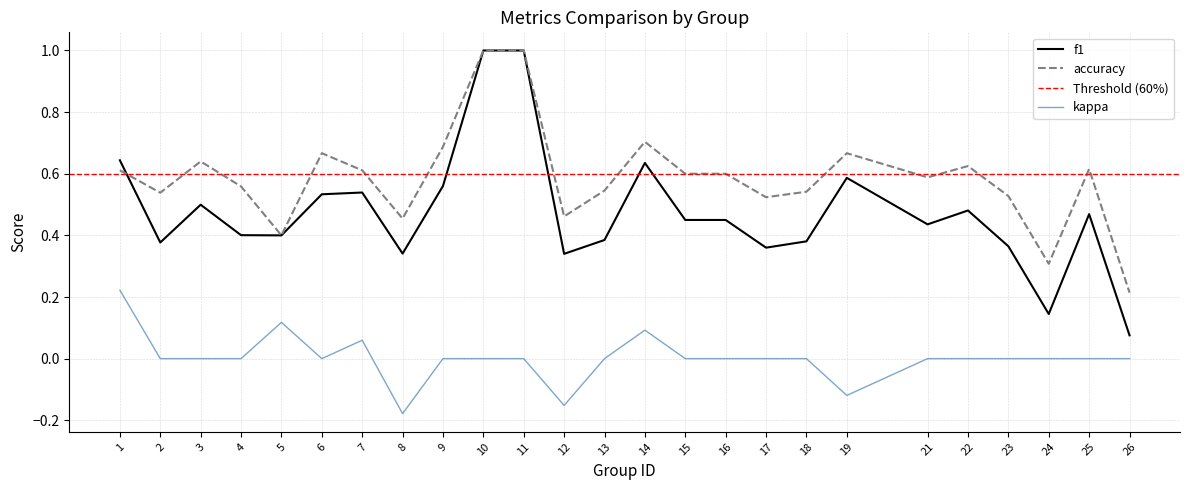

Which series has the largest total across all categories?

accuracy